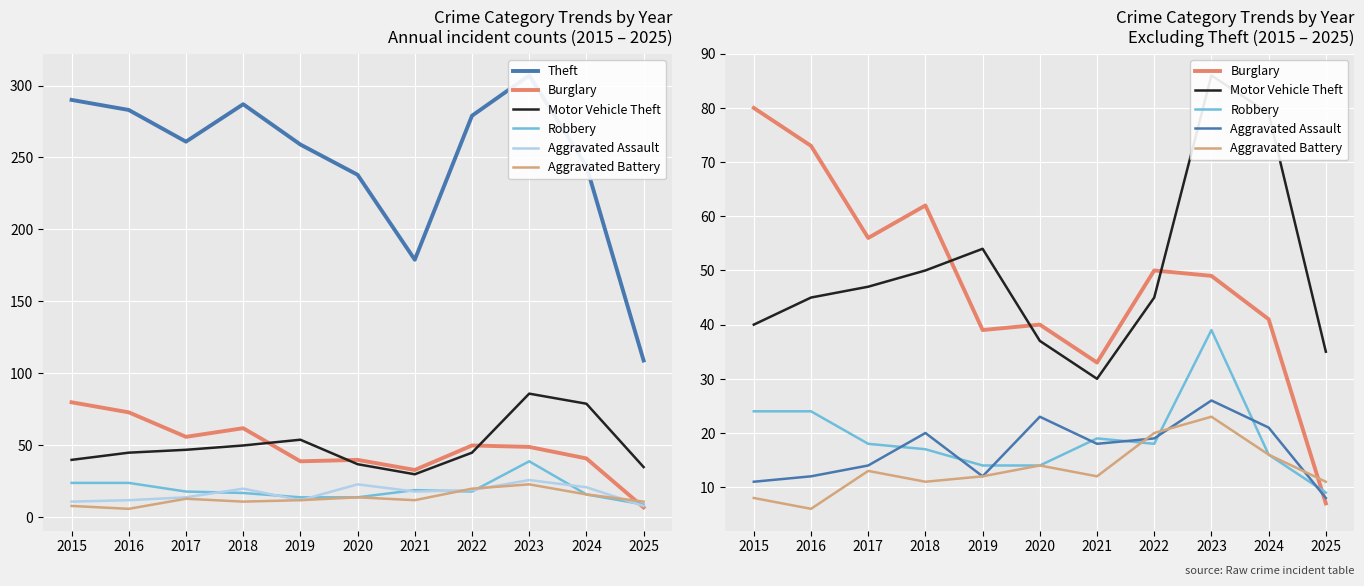

What value does the Theft series have at 2016?

283